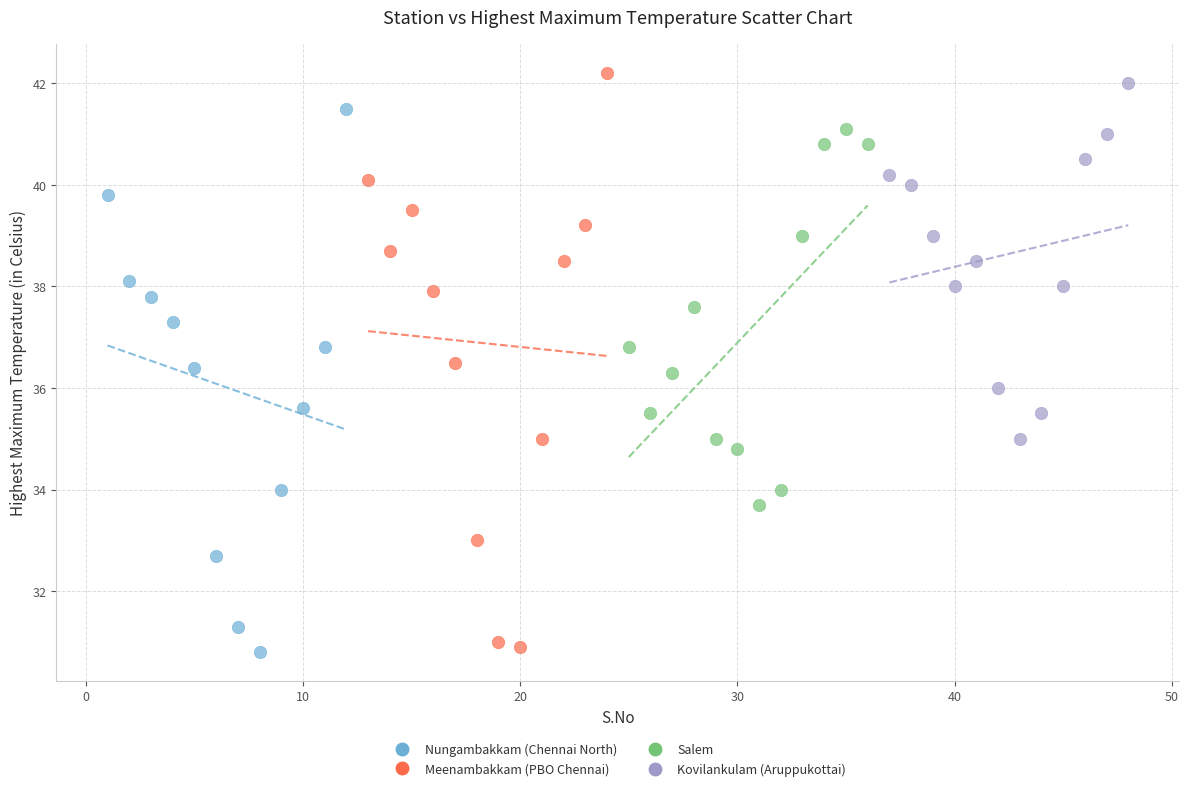

Which series reaches the maximum Y coordinate?

Meenambakkam (PBO Chennai)